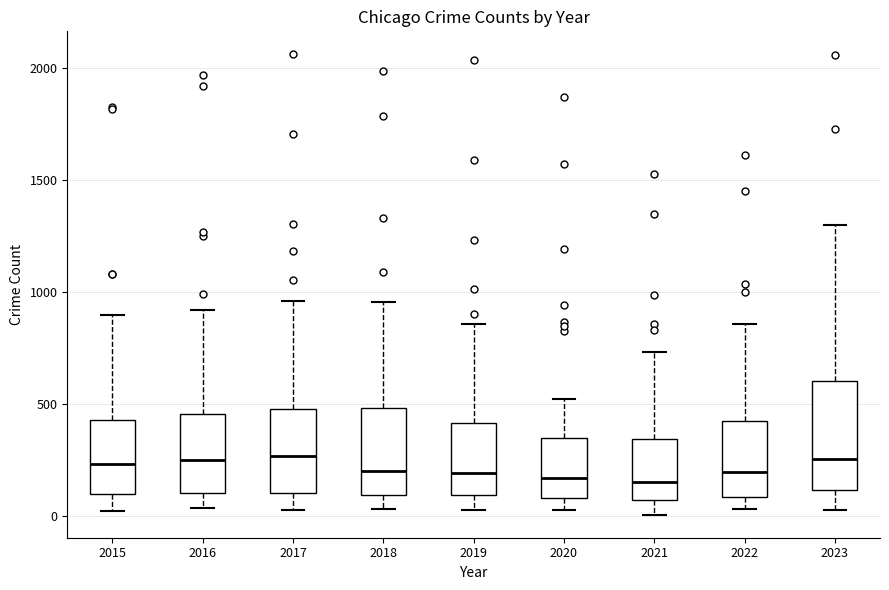

Reading left to right, read every box against the y-axis: the position of its median line, the range the box covers, and the ends of its whiskers. The values are not printed on the chart, so give them approximately, as read against the axis.

2015: median 250, box 100 to 450, whiskers 0 to 900
2016: median 250, box 100 to 450, whiskers 50 to 900
2017: median 250, box 100 to 500, whiskers 50 to 950
2018: median 200, box 100 to 500, whiskers 50 to 950
2019: median 200, box 100 to 400, whiskers 50 to 850
2020: median 150, box 100 to 350, whiskers 50 to 550
2021: median 150, box 50 to 350, whiskers 0 to 750
2022: median 200, box 100 to 450, whiskers 50 to 850
2023: median 250, box 100 to 600, whiskers 50 to 1300